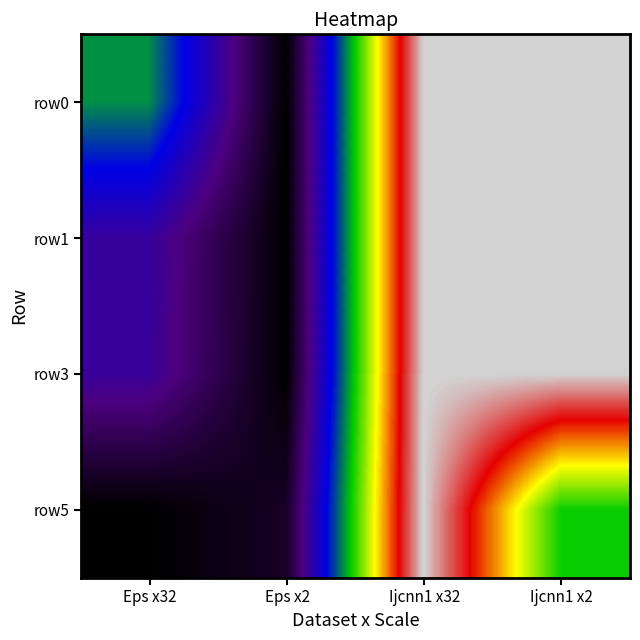

Reading left to right, list all the values displayed in this chart.

row0: Eps x32=0.6	Eps x2=1.0	Ijcnn1 x32=0.0	Ijcnn1 x2=0.0
row1: Eps x32=0.8	Eps x2=1.0	Ijcnn1 x32=0.0	Ijcnn1 x2=0.0
row3: Eps x32=0.8	Eps x2=1.0	Ijcnn1 x32=0.0	Ijcnn1 x2=0.0
row5: Eps x32=1.0	Eps x2=0.9	Ijcnn1 x32=0.0	Ijcnn1 x2=0.5